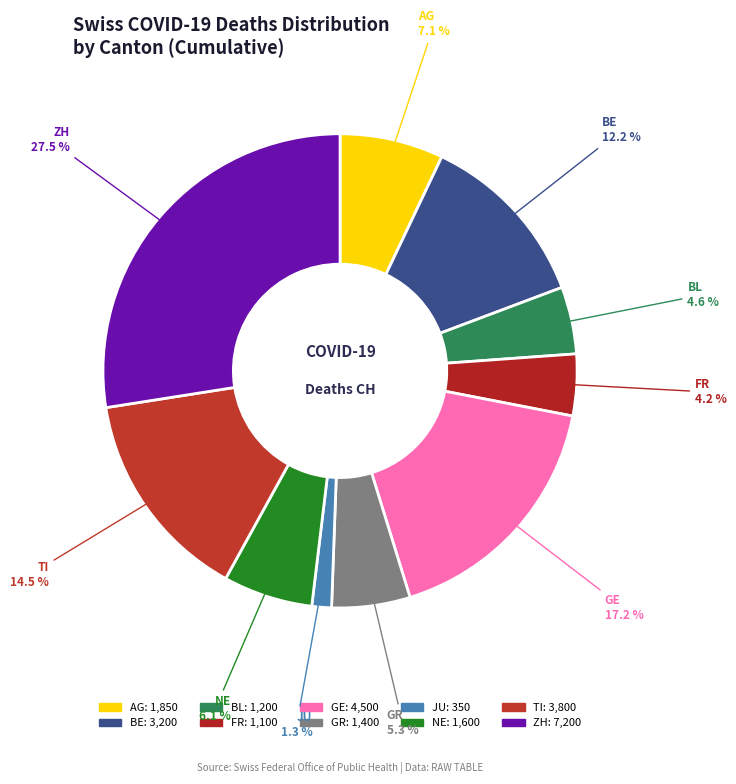

What portion of the pie excludes GE?

82.8%